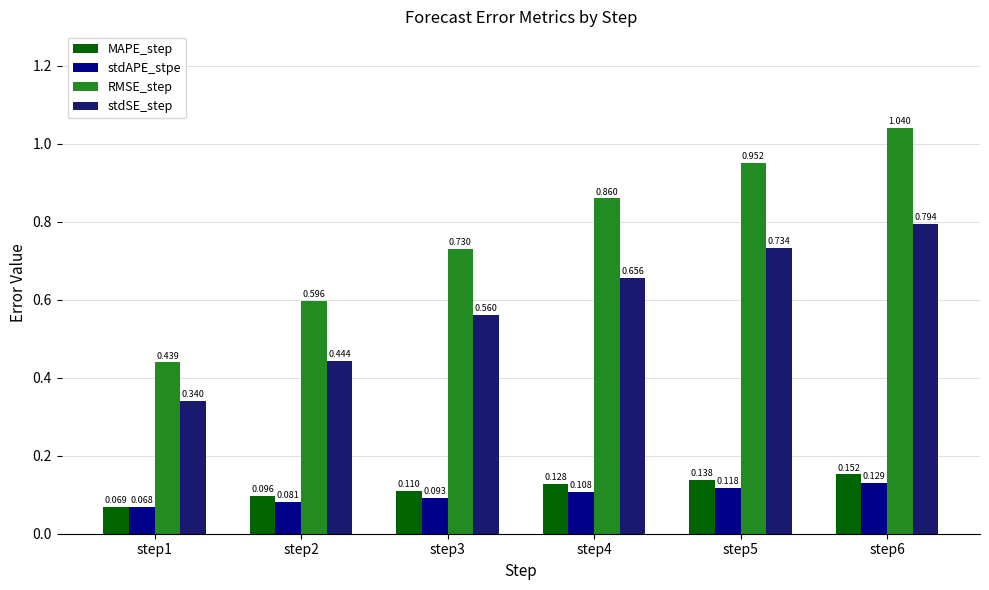

Is the value of MAPE_step at step5 greater than the value of stdAPE_stpe at step1?

Yes